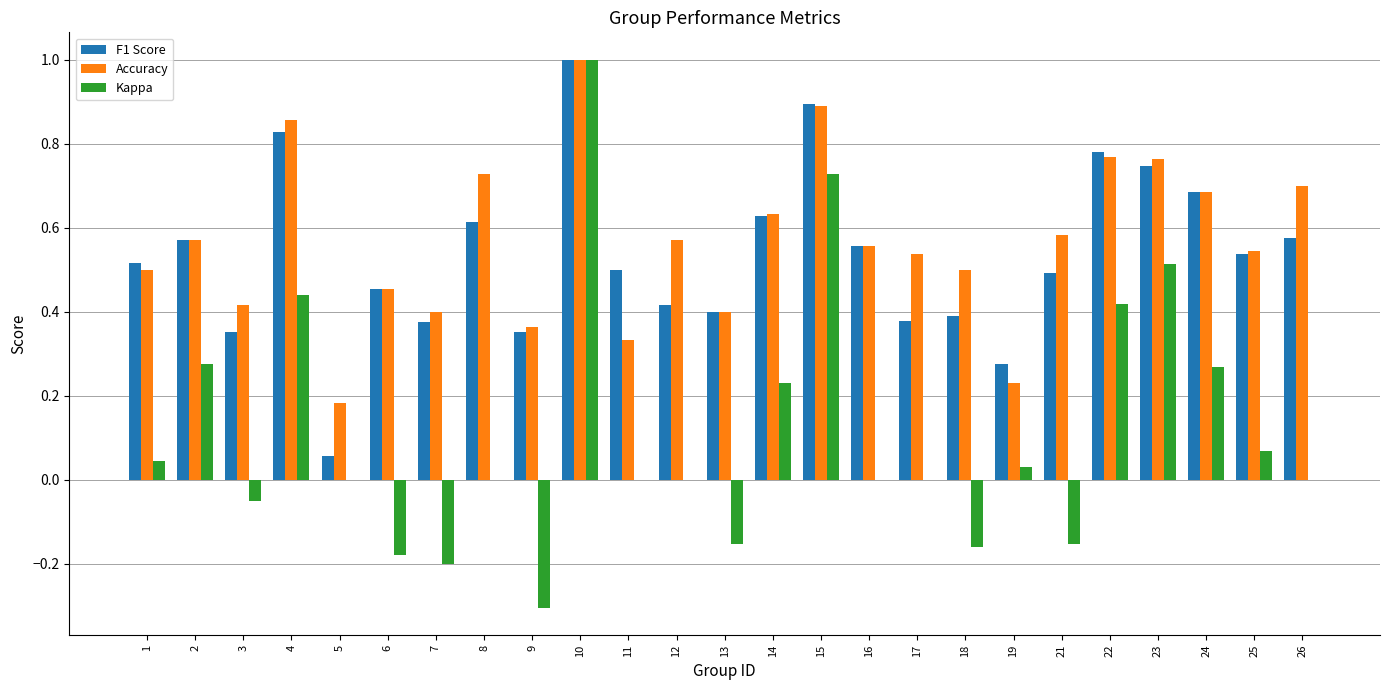

What is the sum of the Accuracy values at 17 and 1?

1.0